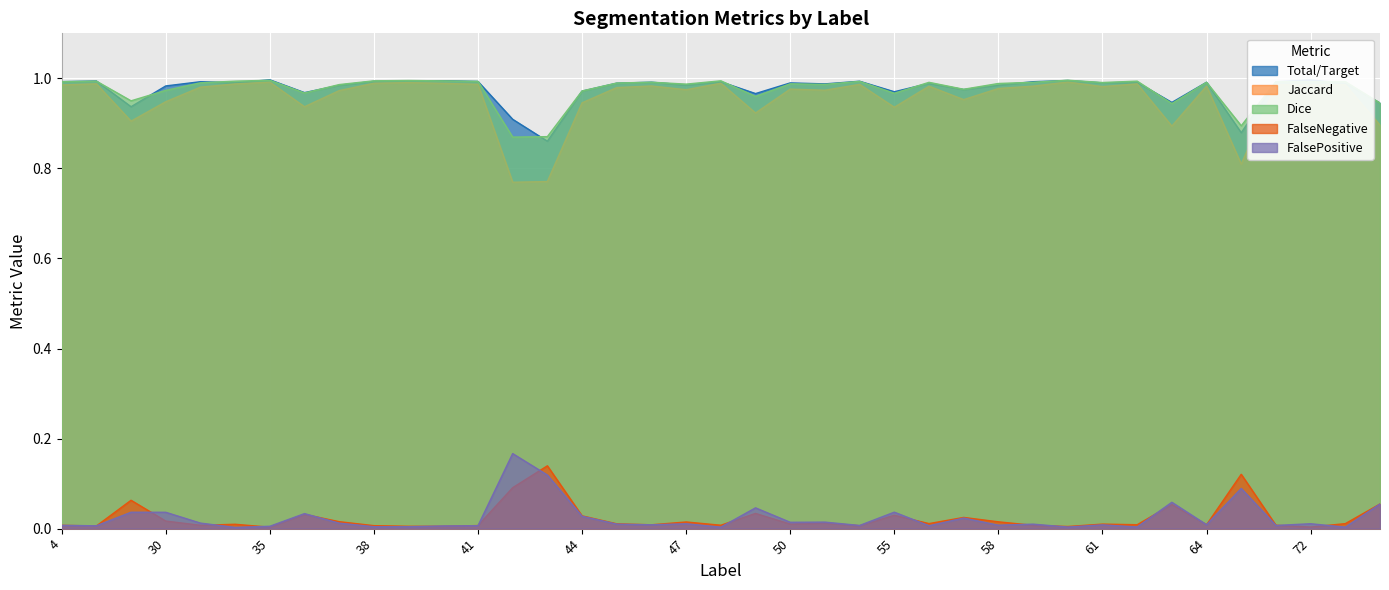

At how many categories does at least one series exceed 0?

39